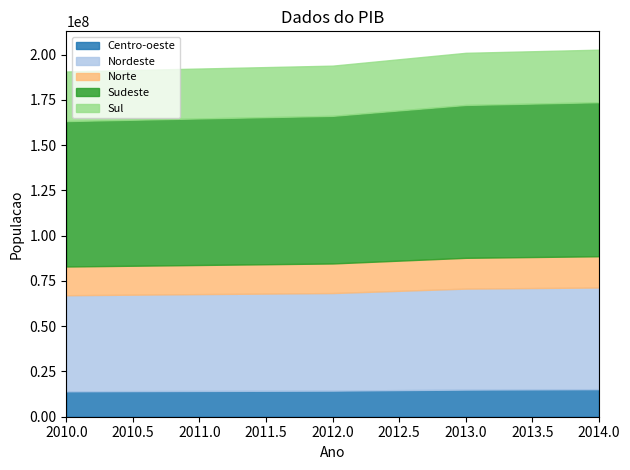

True or false: Norte and Centro-oeste intersect in this chart.

False